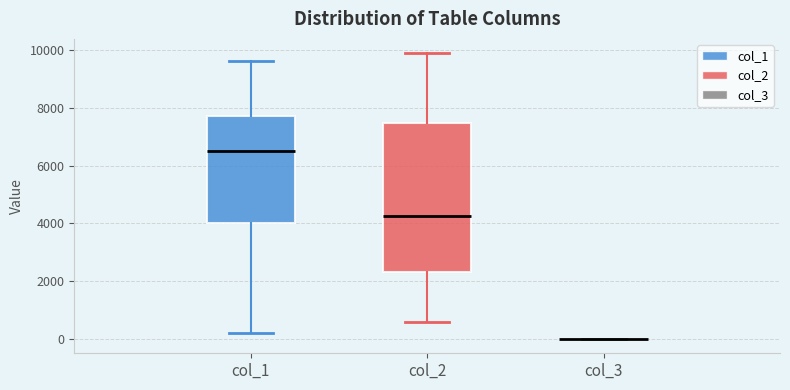

Reading left to right, read every box against the y-axis: the position of its median line, the range the box covers, and the ends of its whiskers. The values are not printed on the chart, so give them approximately, as read against the axis.

col_1: median 6600, box 4000 to 7800, whiskers 200 to 9600
col_2: median 4200, box 2400 to 7400, whiskers 600 to 9800
col_3: box collapsed to a line at 0, whiskers 0 to 0